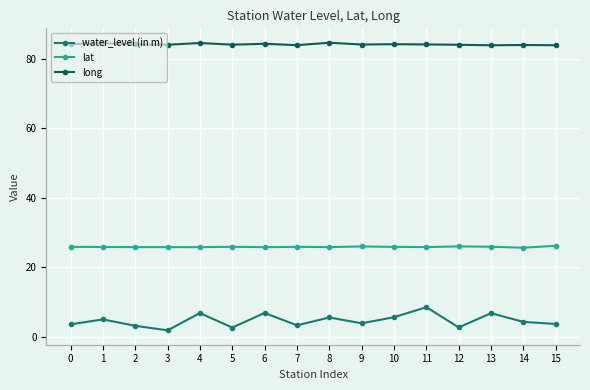

What value does the long series have at 11?

84.1